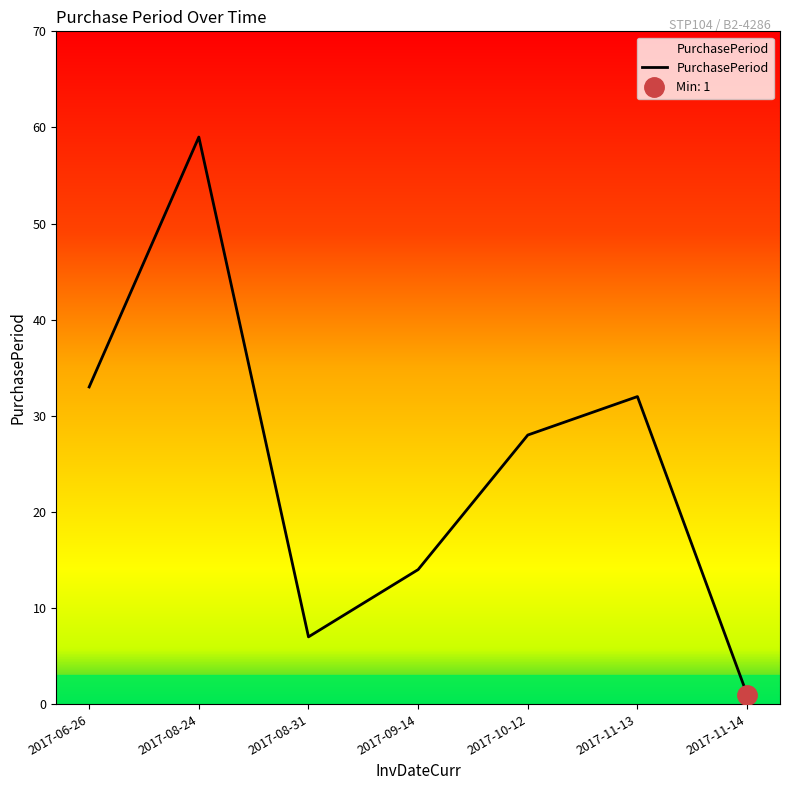

What is the minimum value shown in the chart?

1